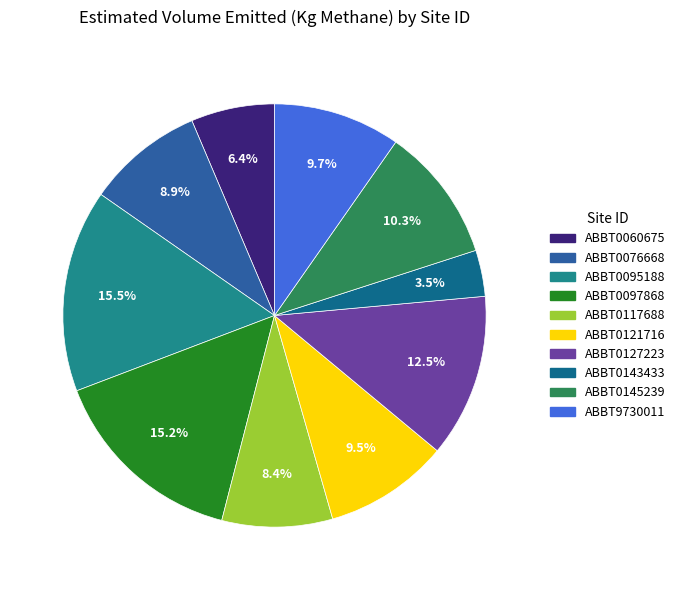

What is the ratio of the value at ABBT0060675 to the value at ABBT0143433?

1.8